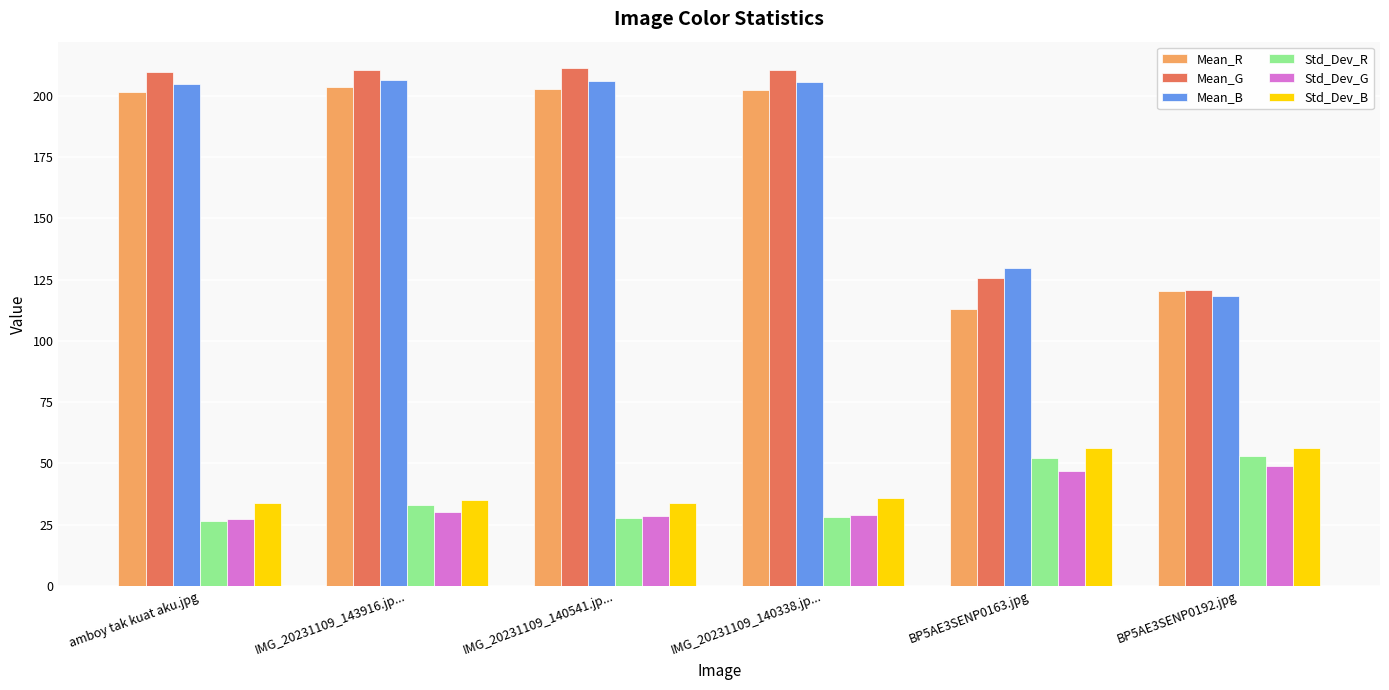

What is the lowest value of the Std_Dev_R series?

26.5